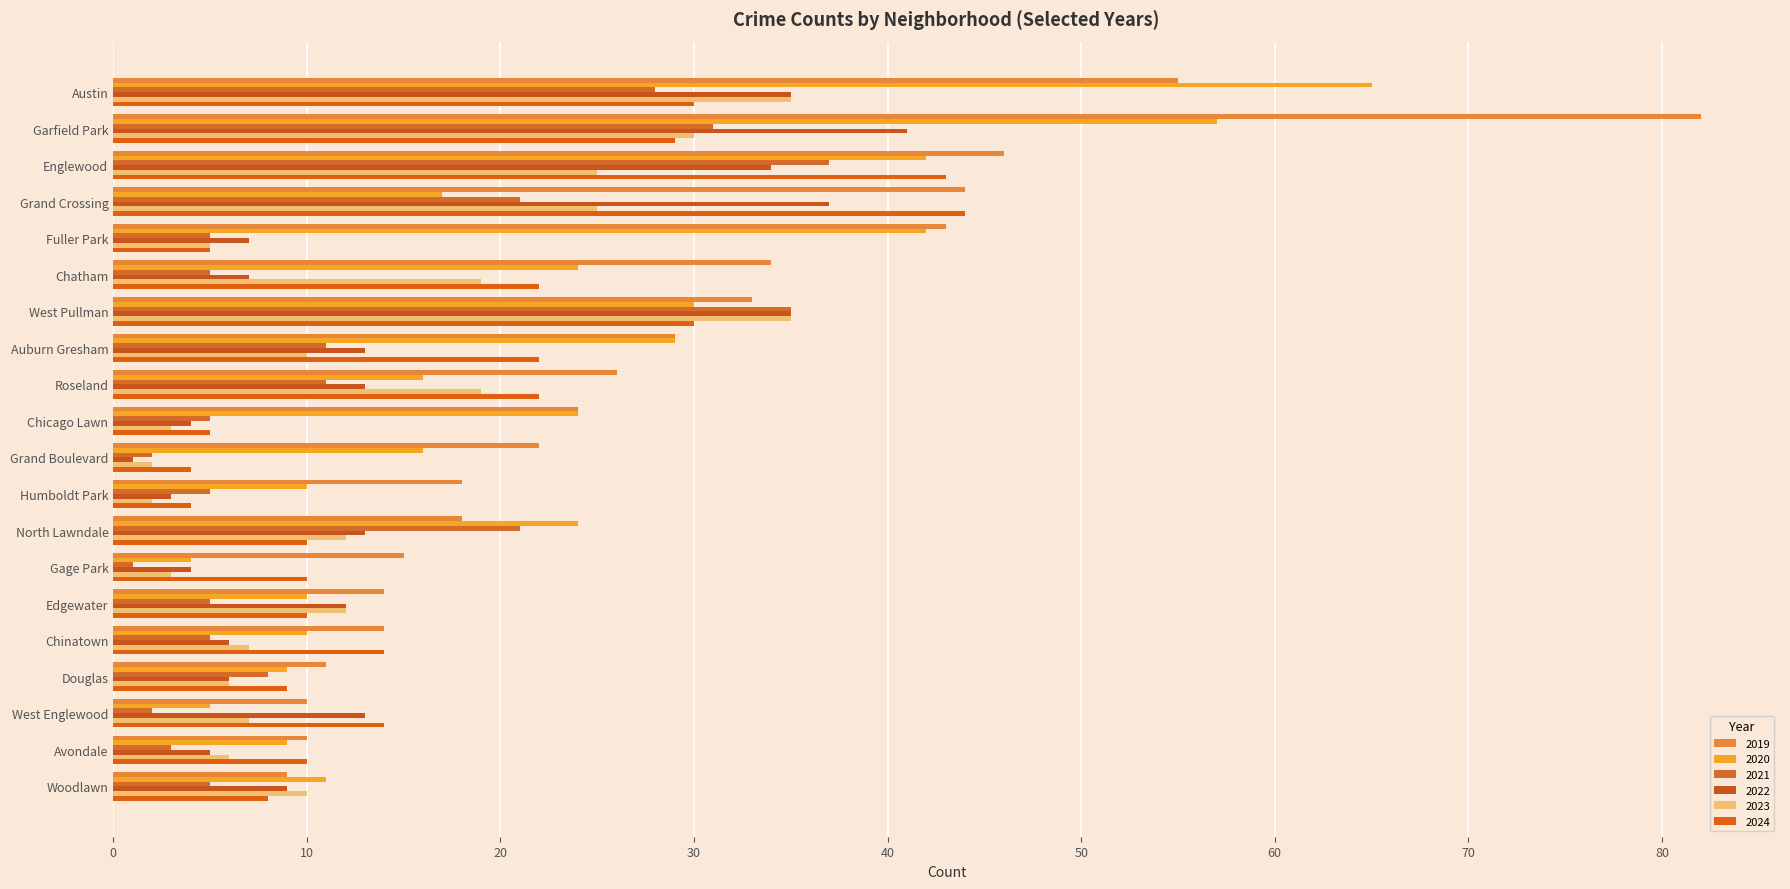

At which category is the sum across all series the highest?

Garfield Park